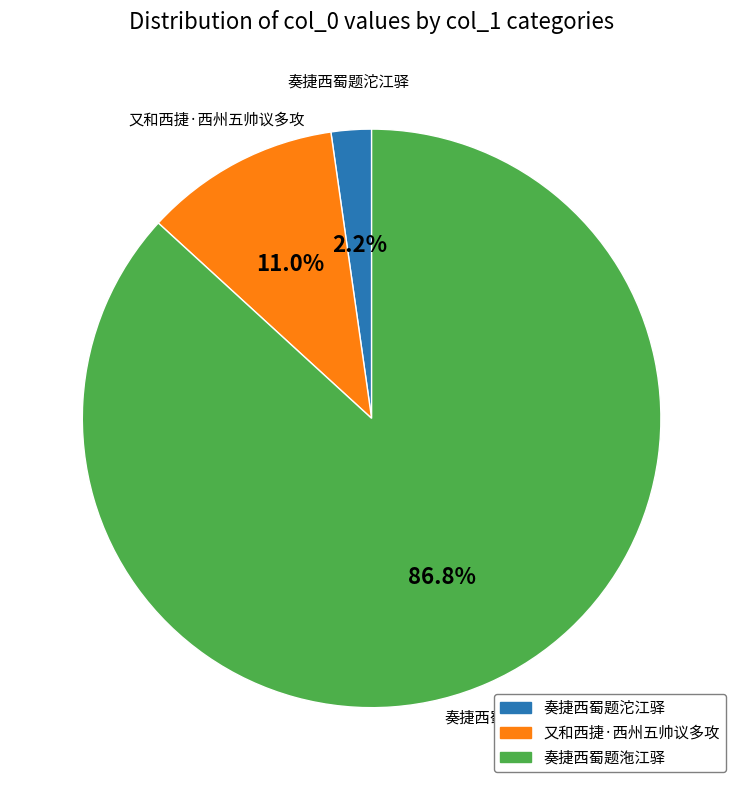

Which category accounts for the majority?

奏捷西蜀题沲江驿